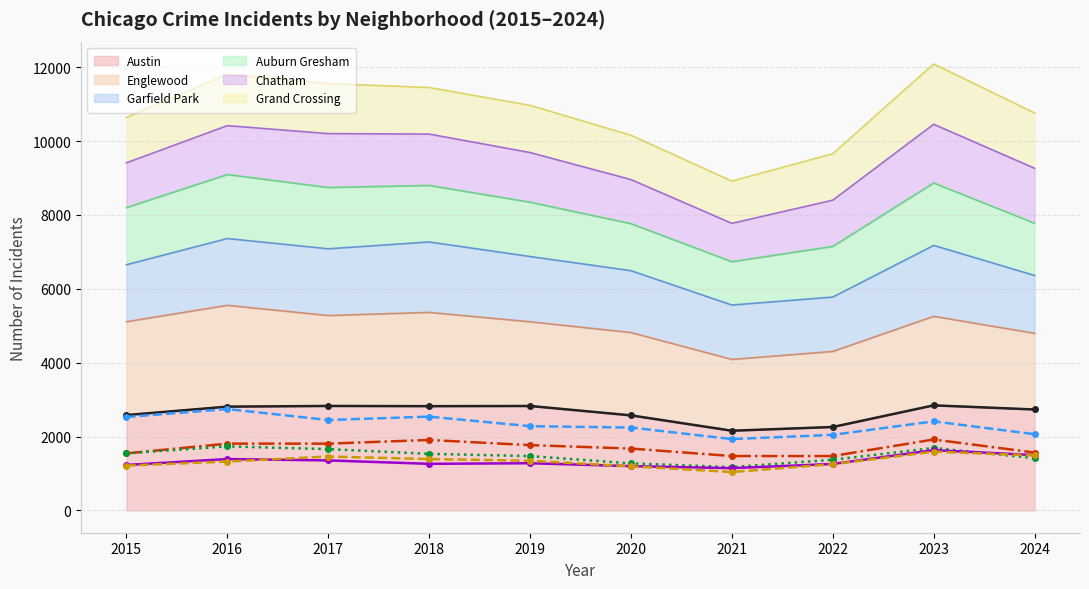

At which label does Chatham (line) first exceed 1344?

2017